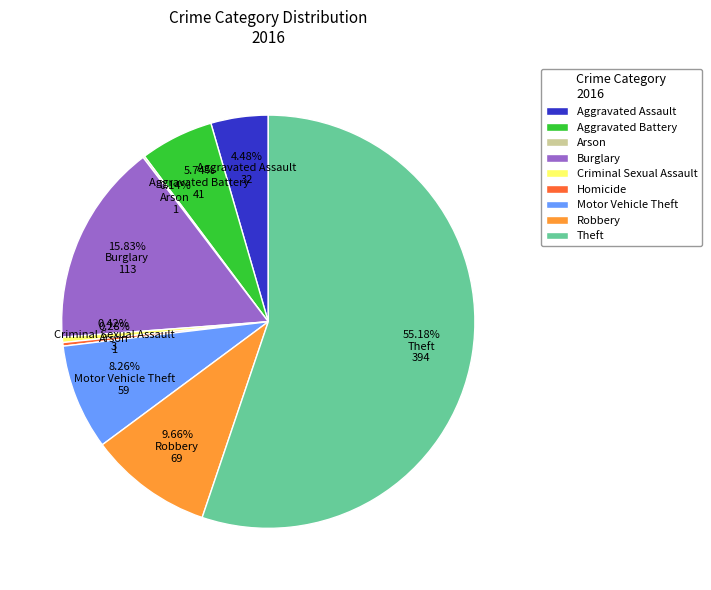

What is the largest slice in the pie chart?

Theft